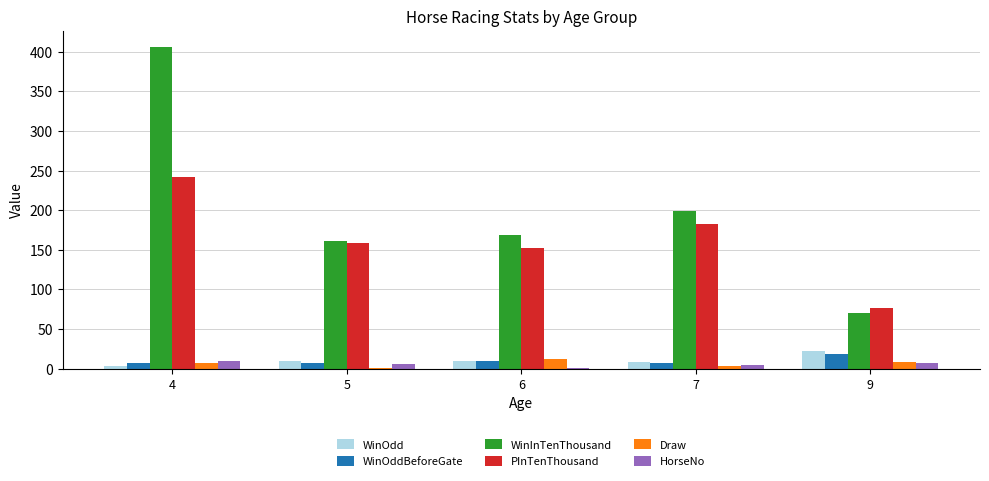

The value of WinOdd at 5 is 9.9. True or false?

True